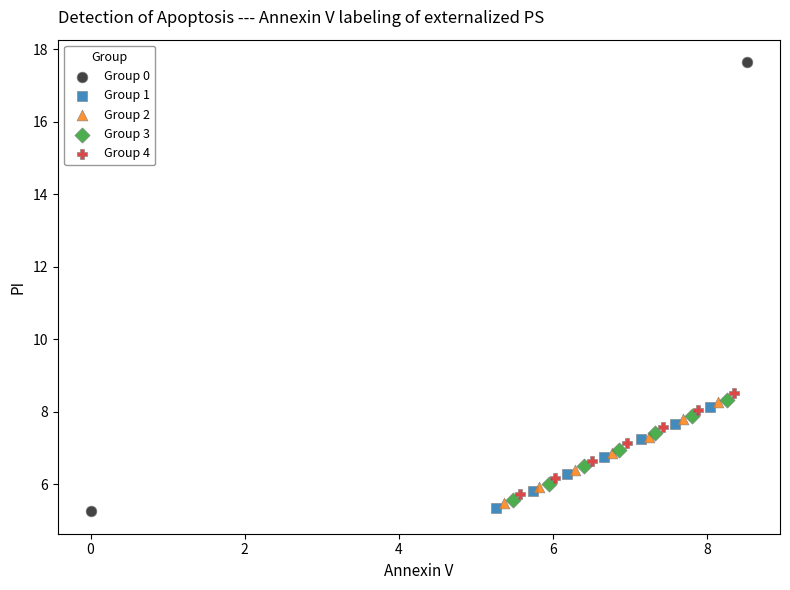

Which series reaches the maximum Y coordinate?

Group 0